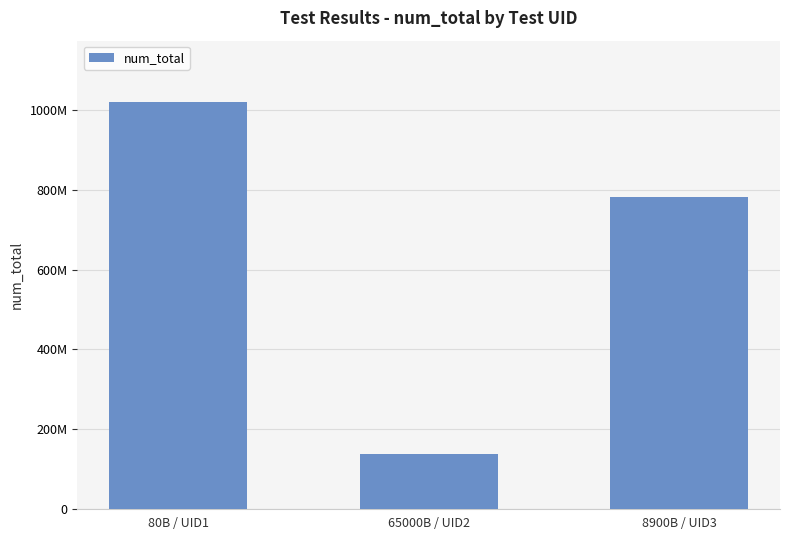

Is it true that the value at 65000B / UID2 is 136205504?

True